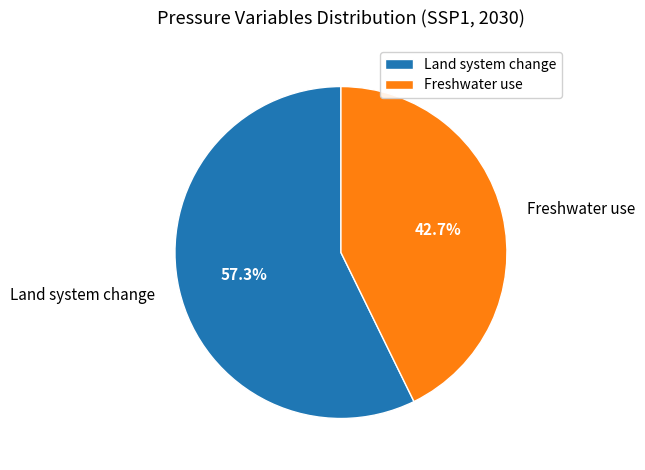

What is the smallest slice in the pie chart?

Freshwater use